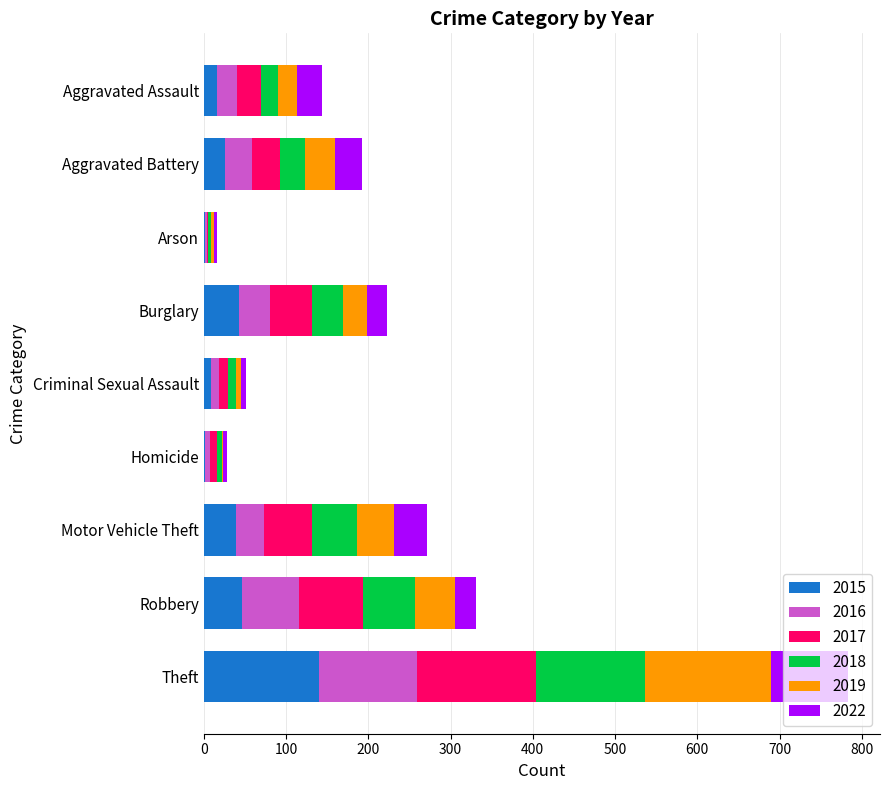

At which category is the sum across all series the highest?

Theft